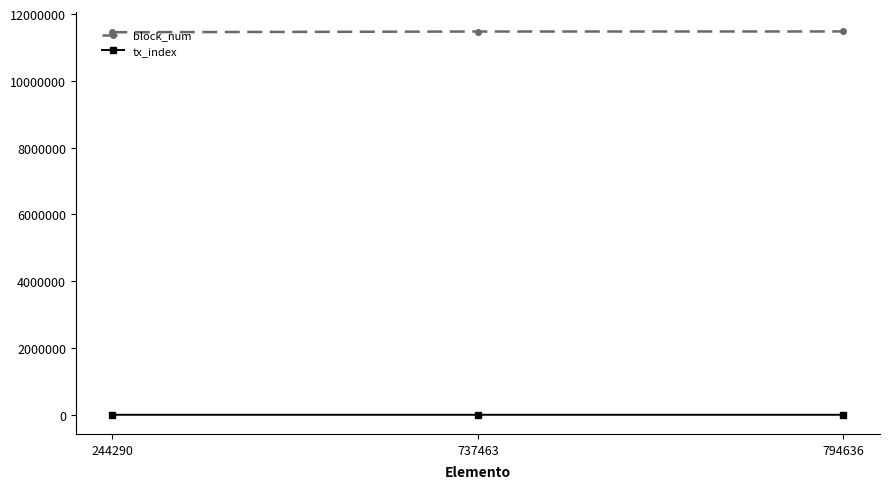

True or false: block_num has a value of 11482053 at 794636.

True